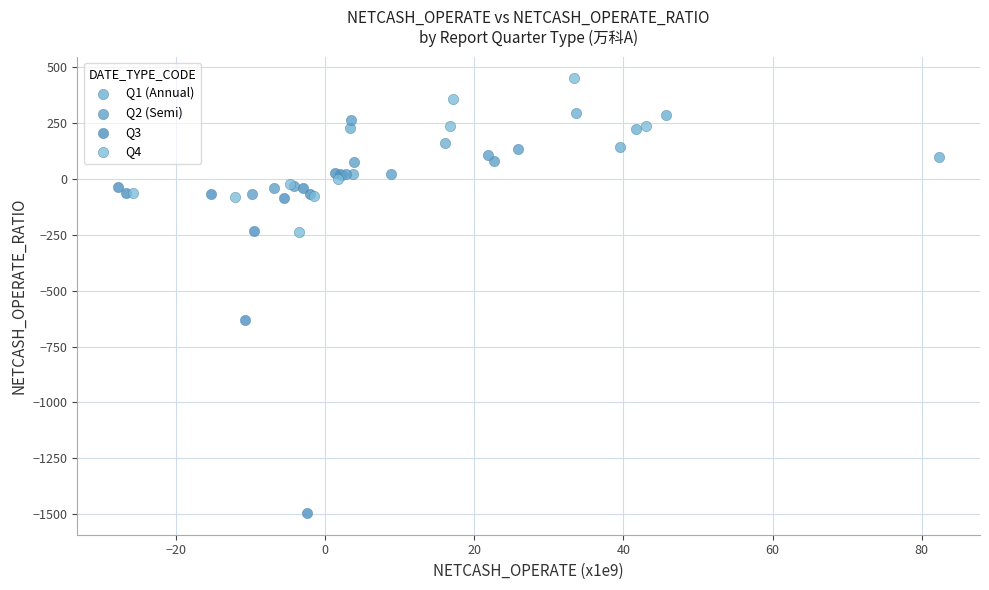

Which series has the widest spread of Y values?

Q3